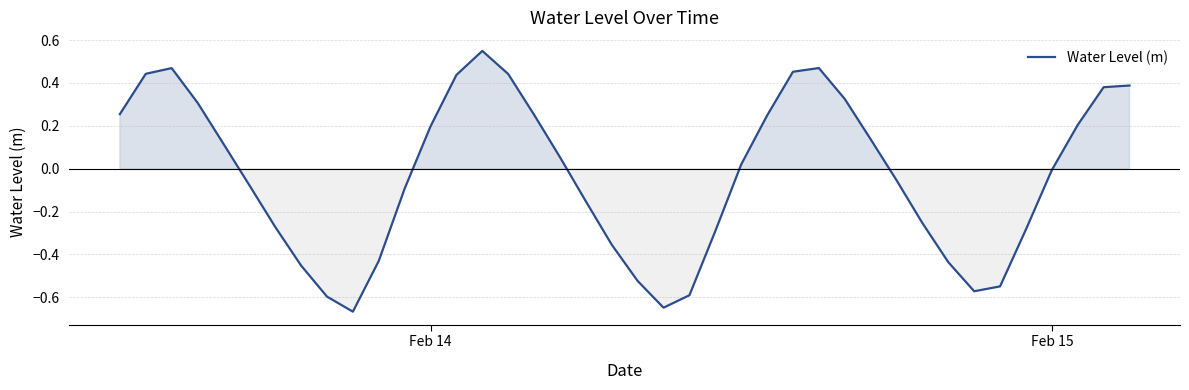

Does the chart have visible grid lines?

Yes